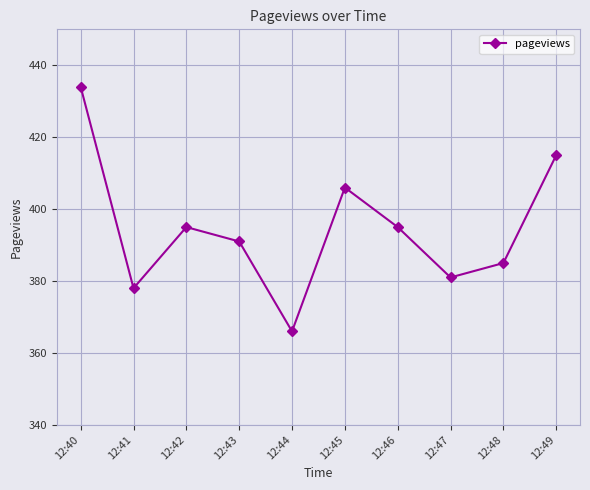

What is the value of the 6th point from the left?

406